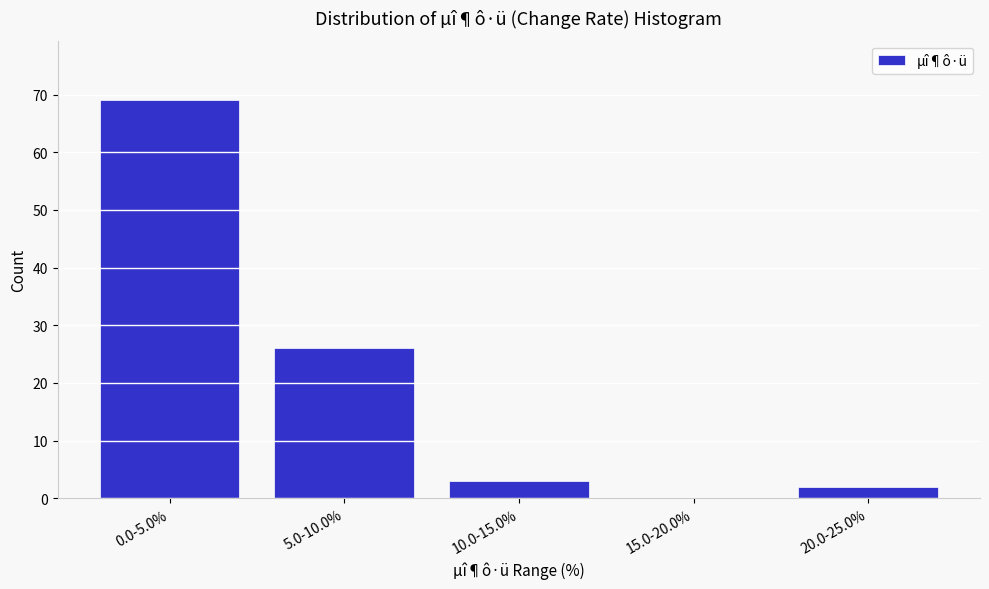

Reading left to right, transcribe all the data shown in this chart.

0.0-5.0%=69	5.0-10.0%=26	10.0-15.0%=3	15.0-20.0%=0	20.0-25.0%=2